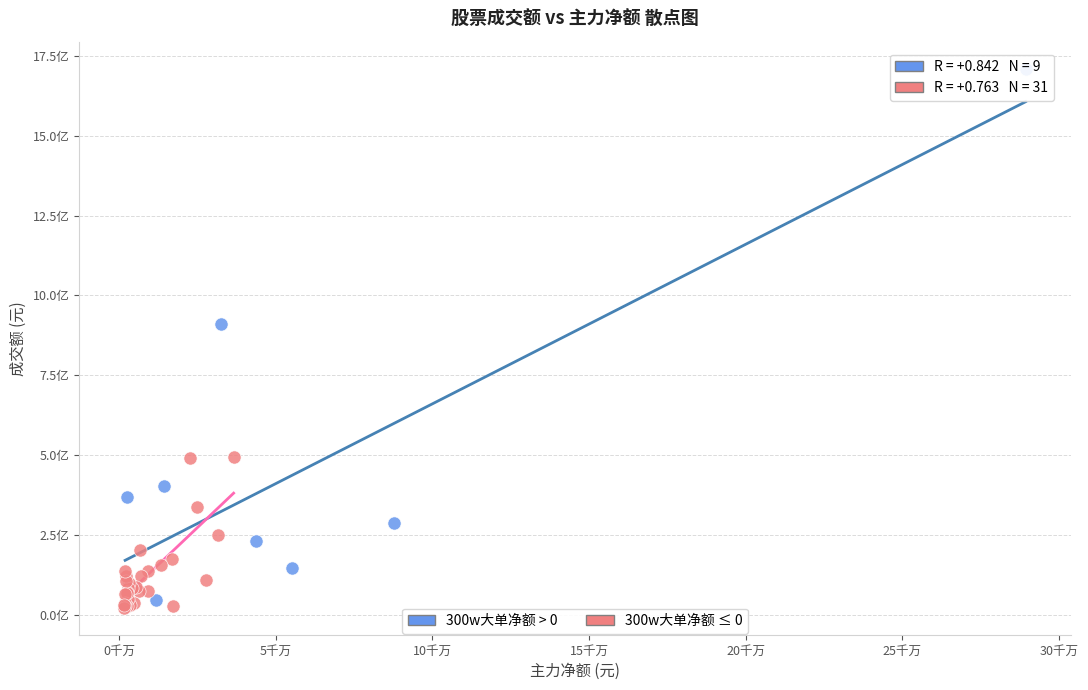

What are all the series names shown in the legend?

300w大单净额 > 0, 300w大单净额 ≤ 0